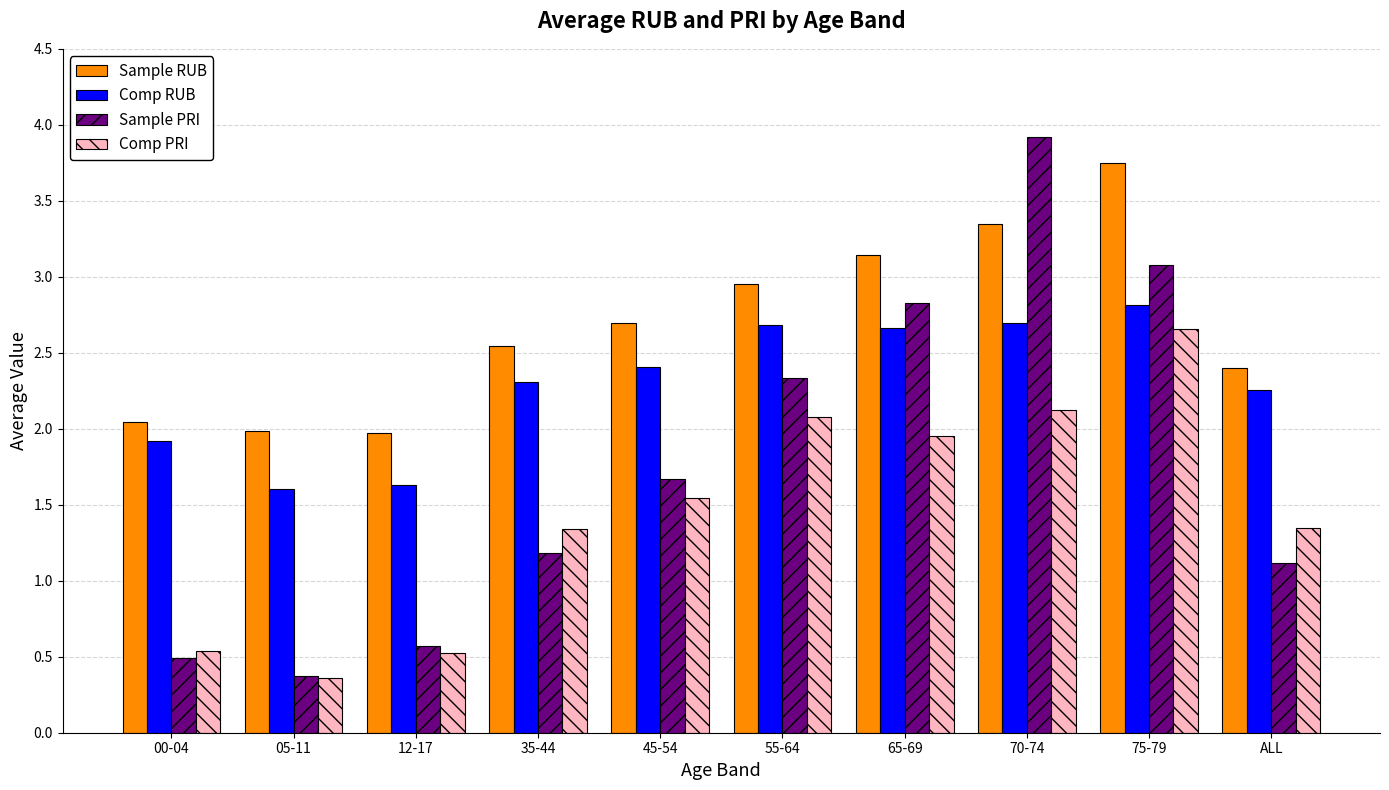

True or false: Sample PRI has a value of 0.6 at 12-17.

True